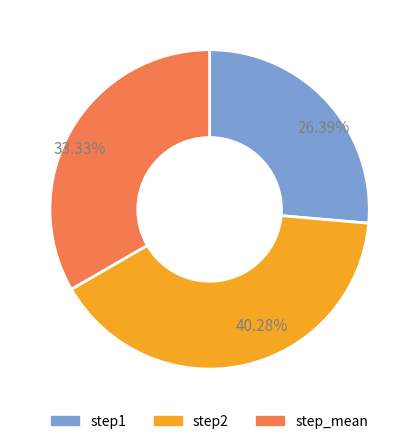

Is there a majority slice in this chart?

No